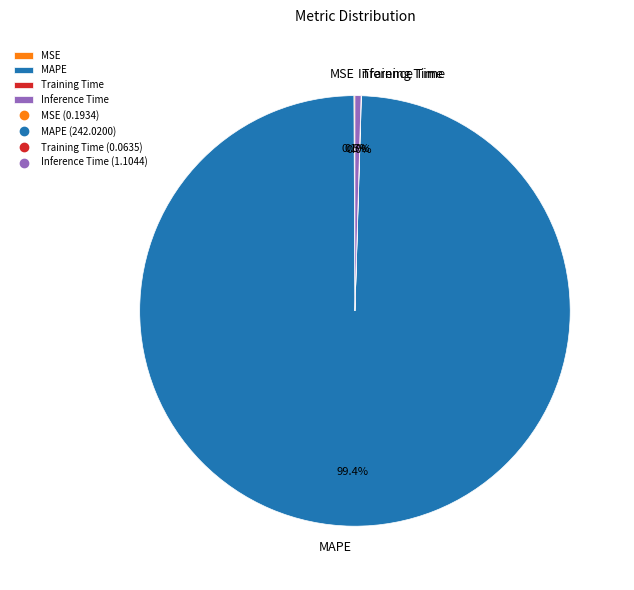

Which slice is the largest?

MAPE